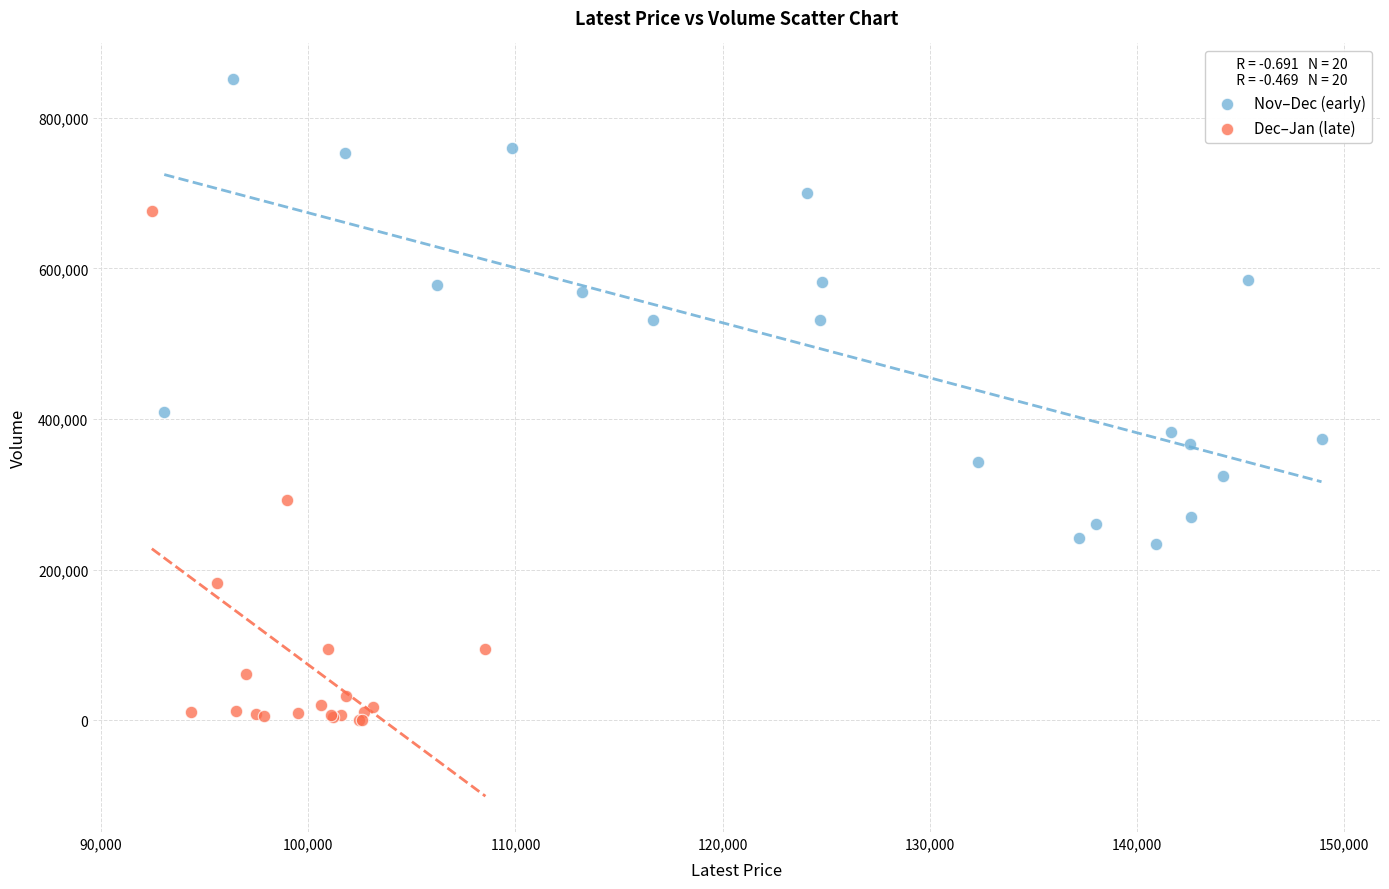

Which series contains the highest Y value?

Nov–Dec (early)